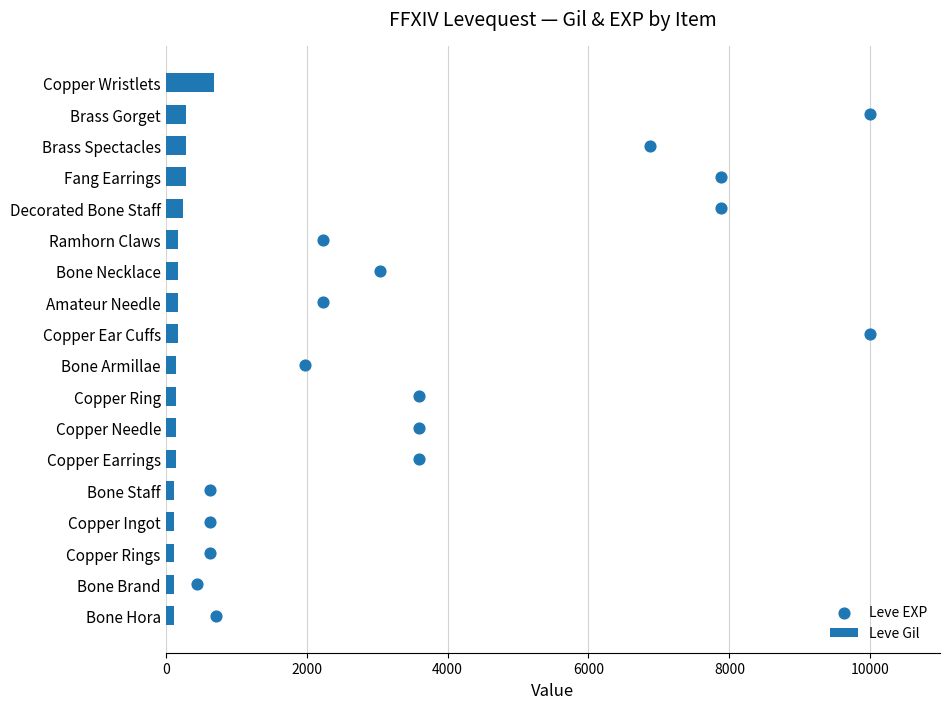

The value of Leve Gil at Fang Earrings is 288. True or false?

True